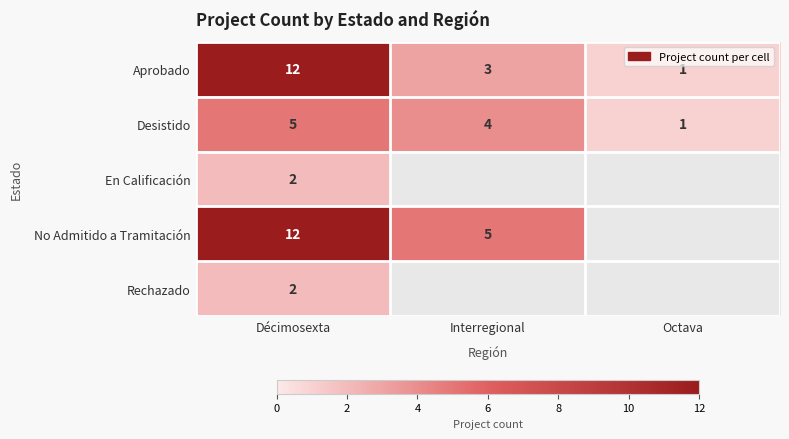

What is the maximum value shown in the chart?

12.0